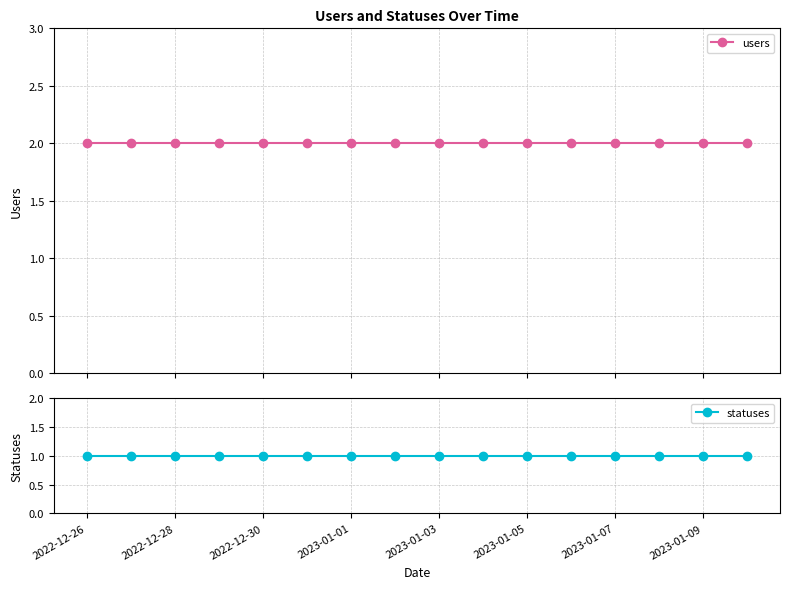

What is the total value across all series at 2023-01-09?

3